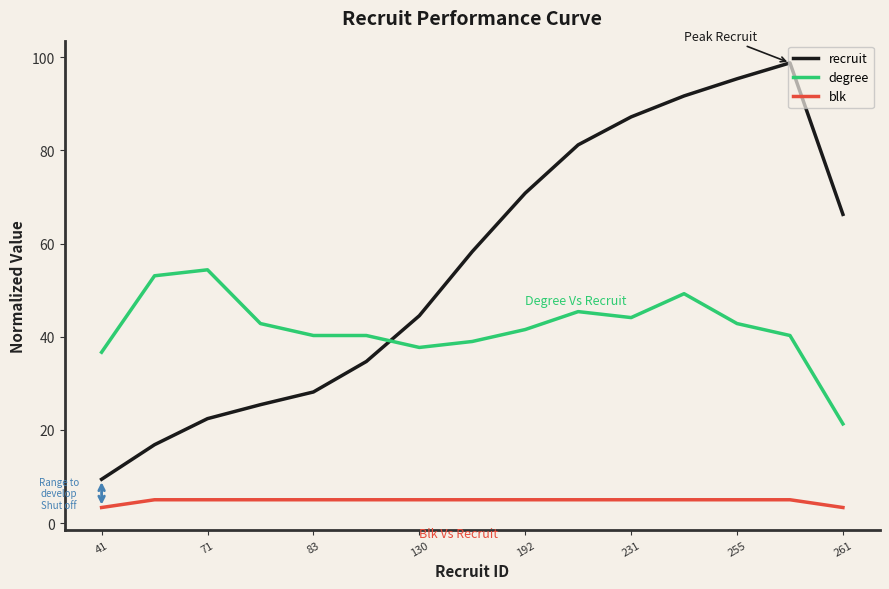

List the series in order of their peak value, highest first.

recruit, degree, blk